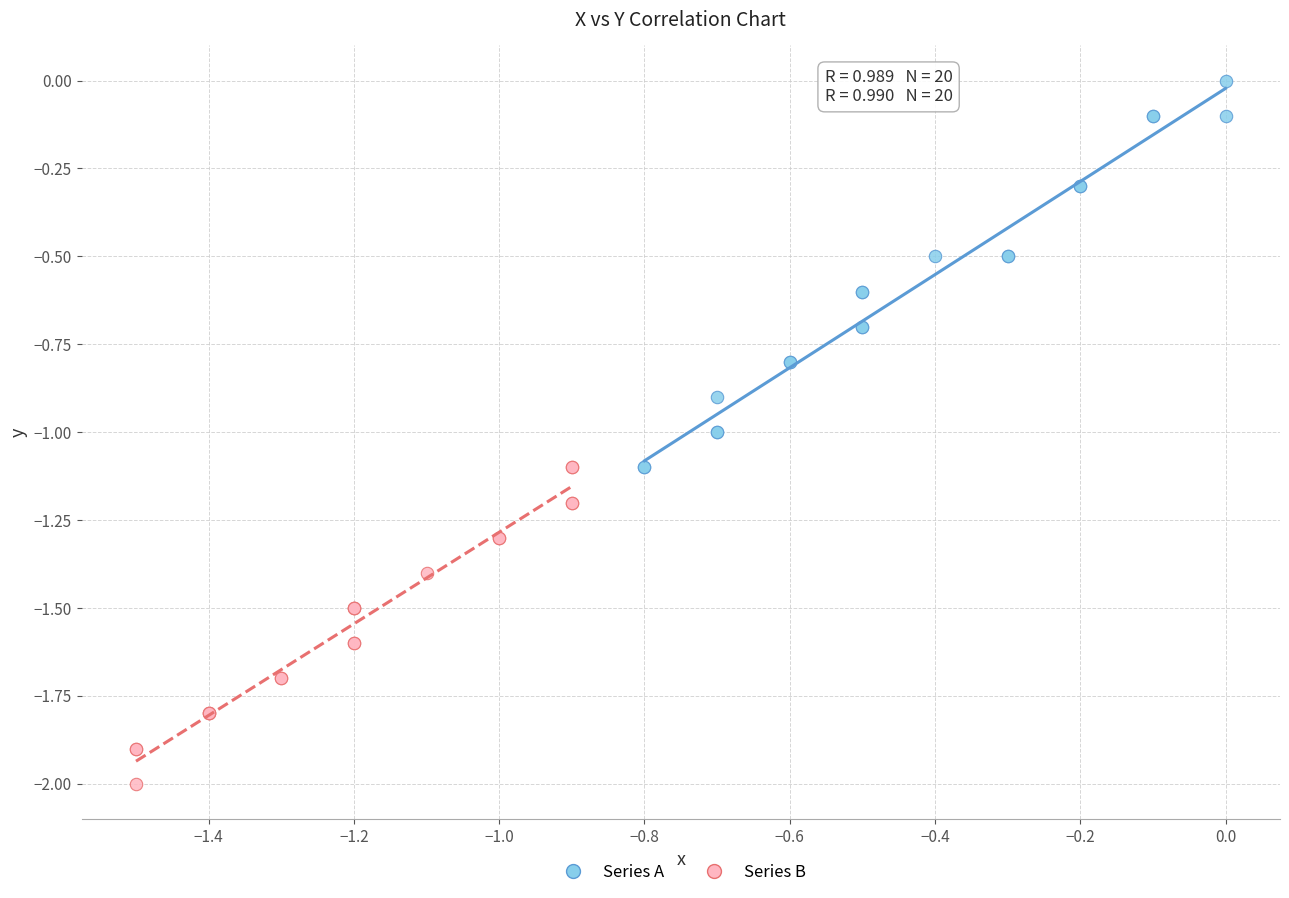

Which series reaches the maximum Y coordinate?

Series A